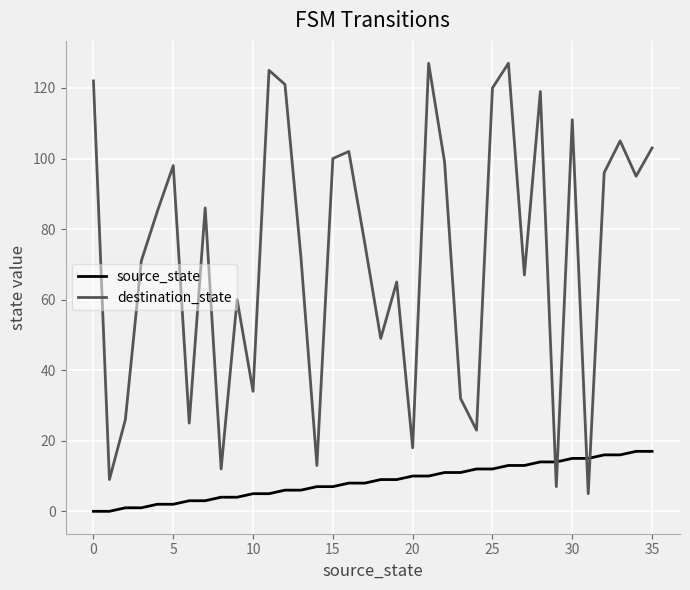

Does the chart display data point markers on the line(s)?

No